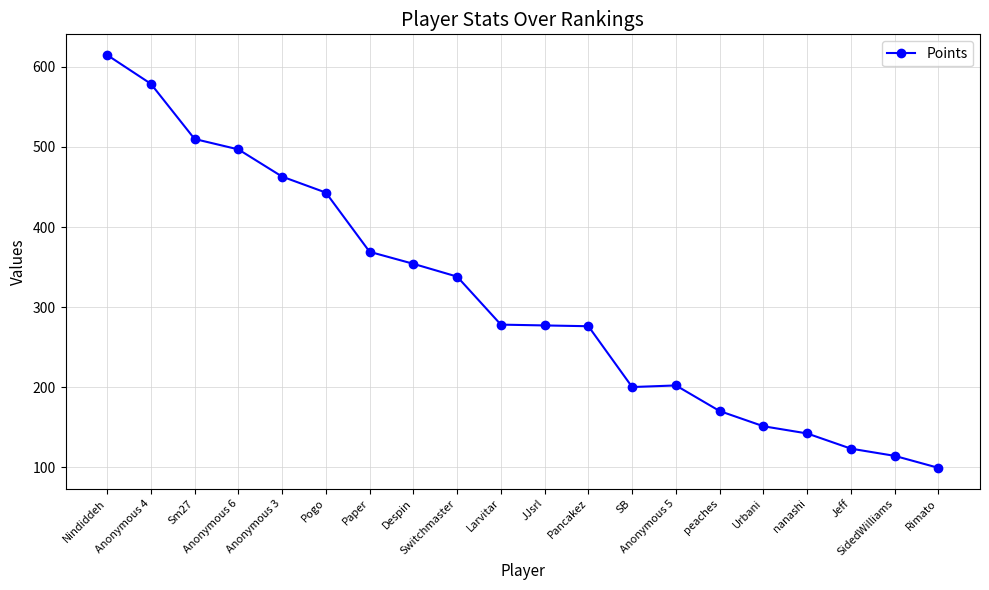

What is the minimum value shown in the chart?

99